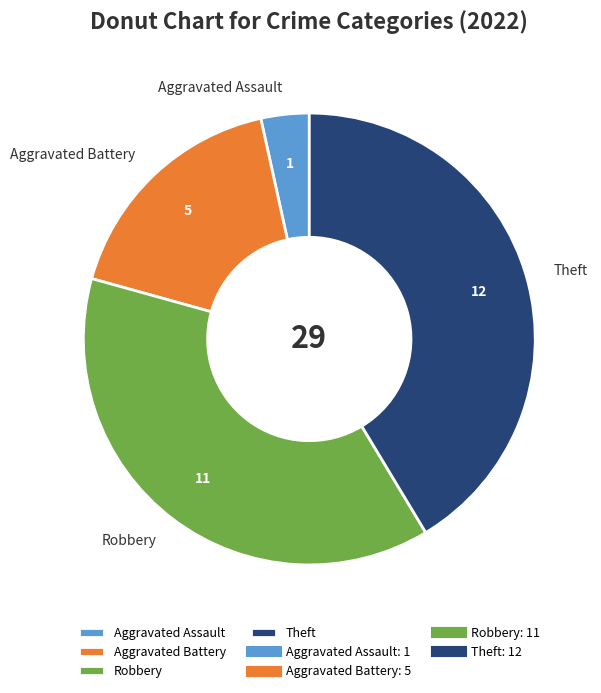

What is the ratio of the value at Robbery to the value at Aggravated Battery?

2.2